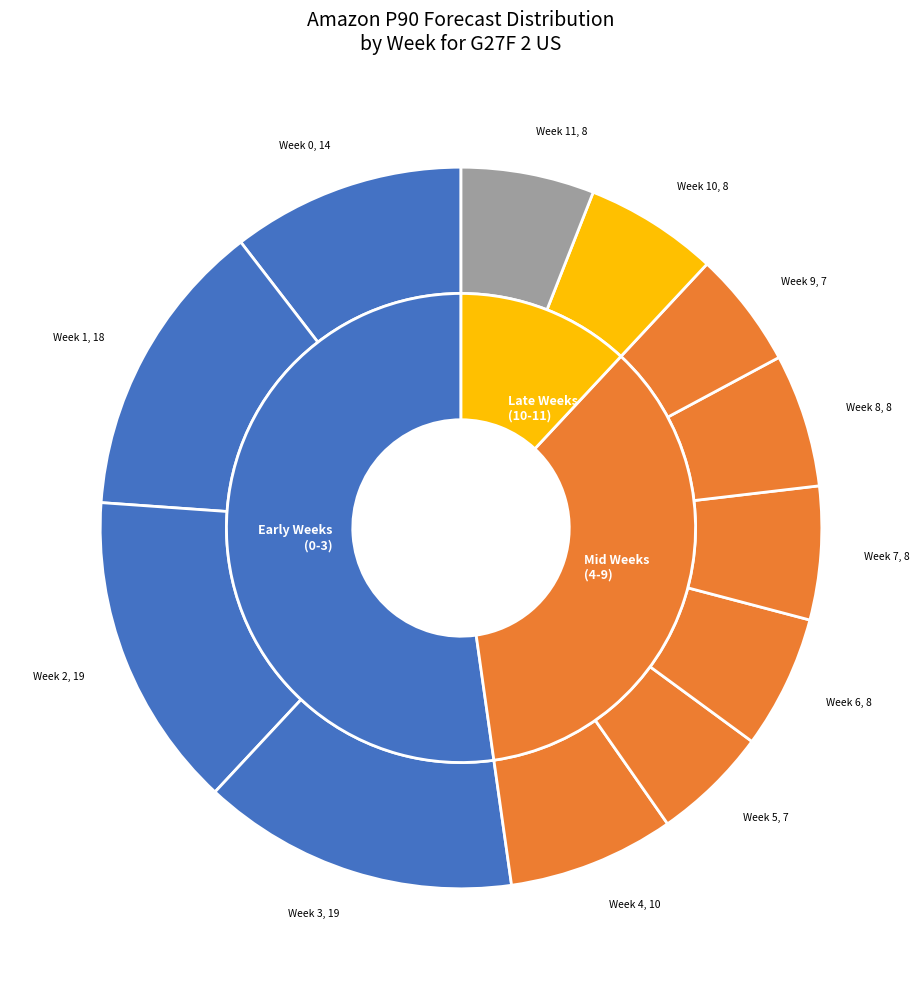

How many slices are in this pie chart?

12